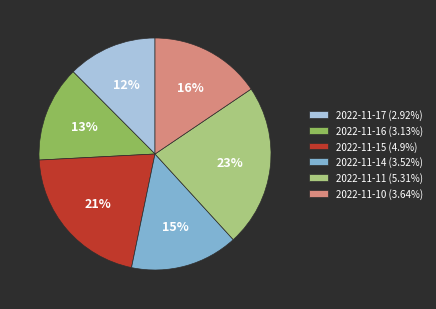

True or false: 2022-11-14 accounts for 15% of the total.

True